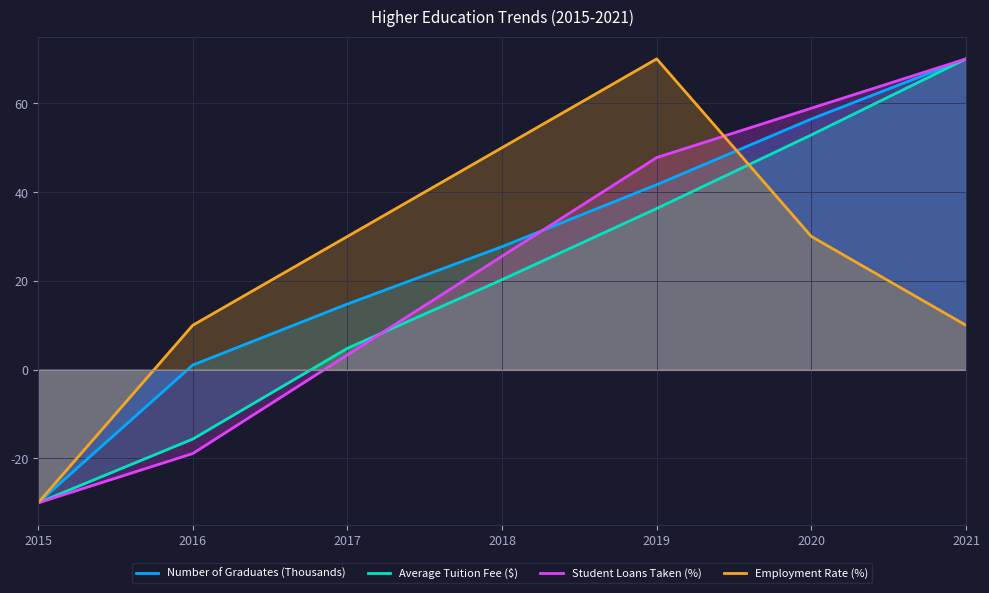

At how many categories does at least one series exceed 69?

2